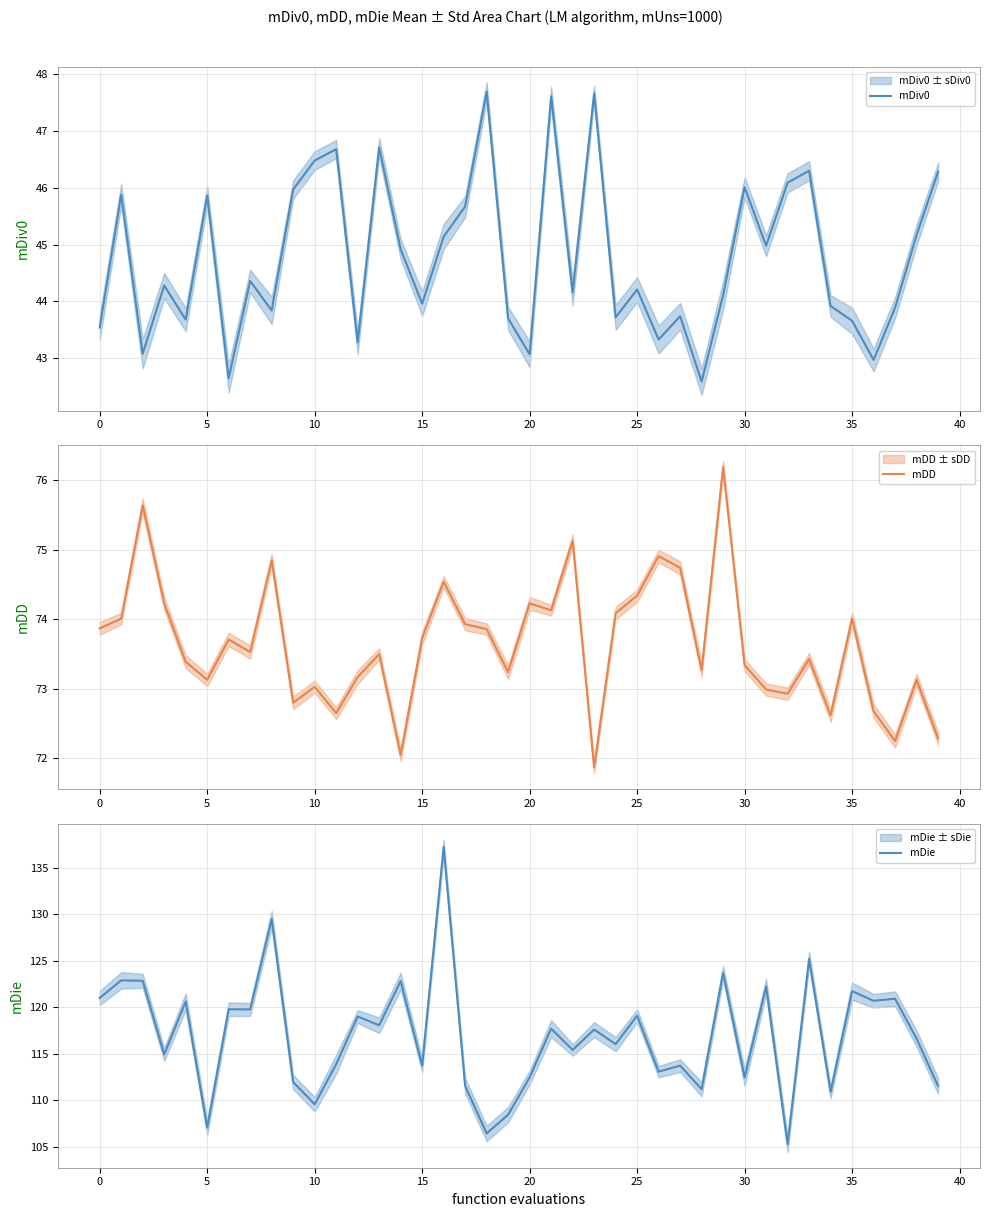

What are all the series names shown in the legend?

mDiv0, mDD, mDie